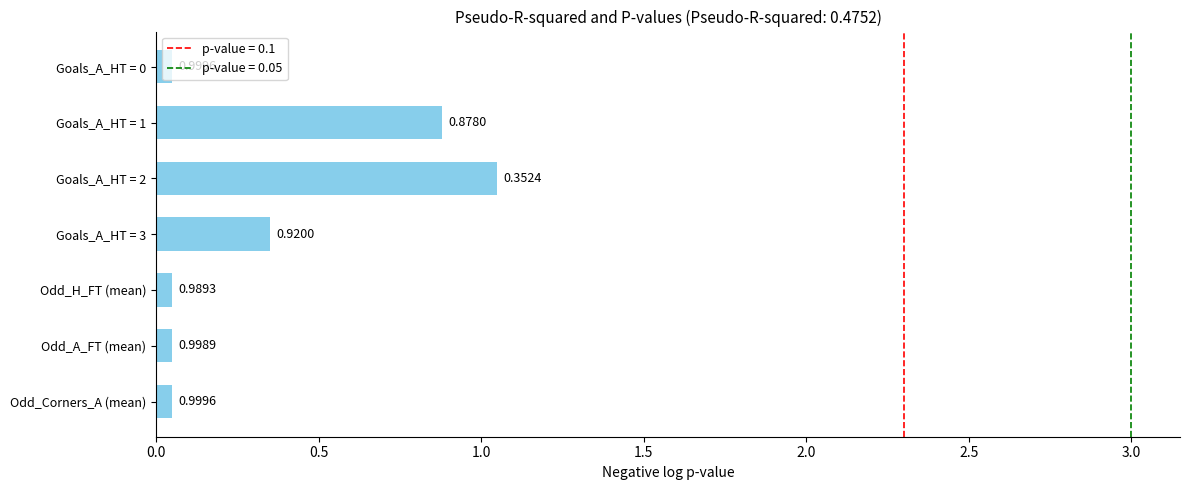

What is the difference between the values at Goals_A_HT = 0 and Goals_A_HT = 1?

0.8